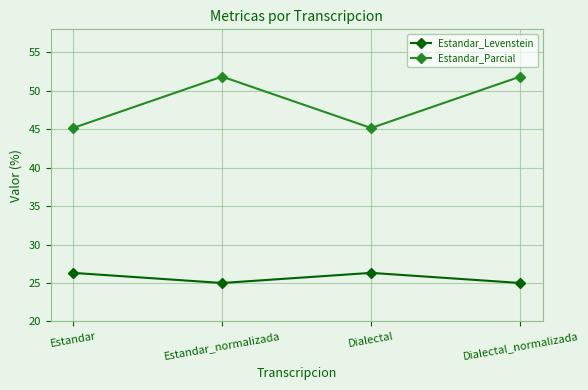

What is the total value across all series at Estandar_normalizada?

76.9